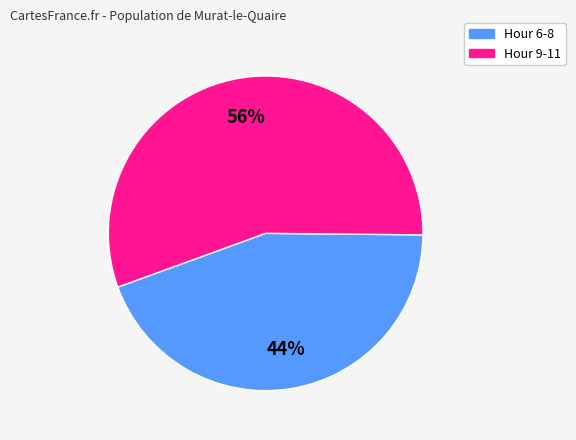

To the nearest percent, what percentage of the pie is Hour 9-11?

56%